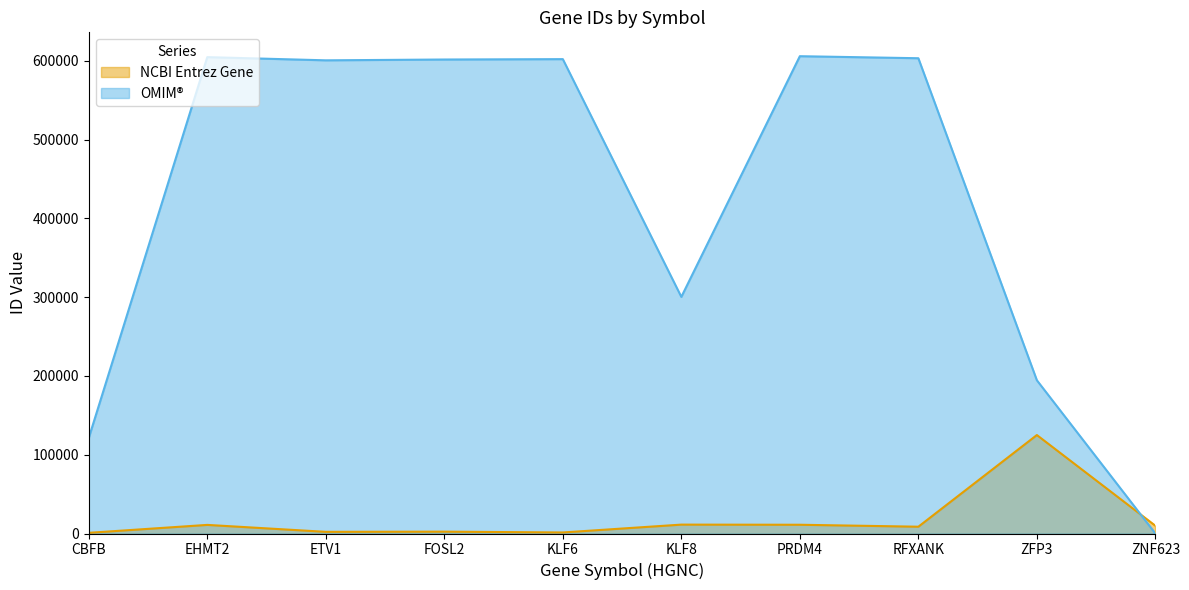

Which series changed the most between ETV1 and ZNF623?

OMIM®